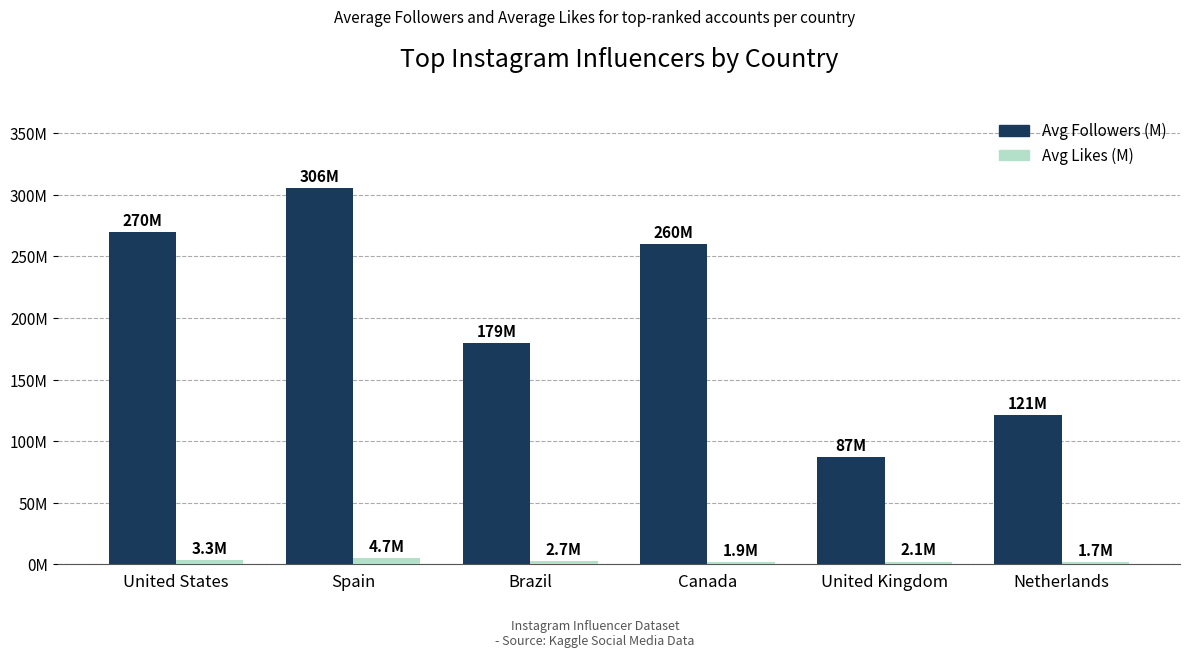

At which category is the sum across all series the highest?

Spain